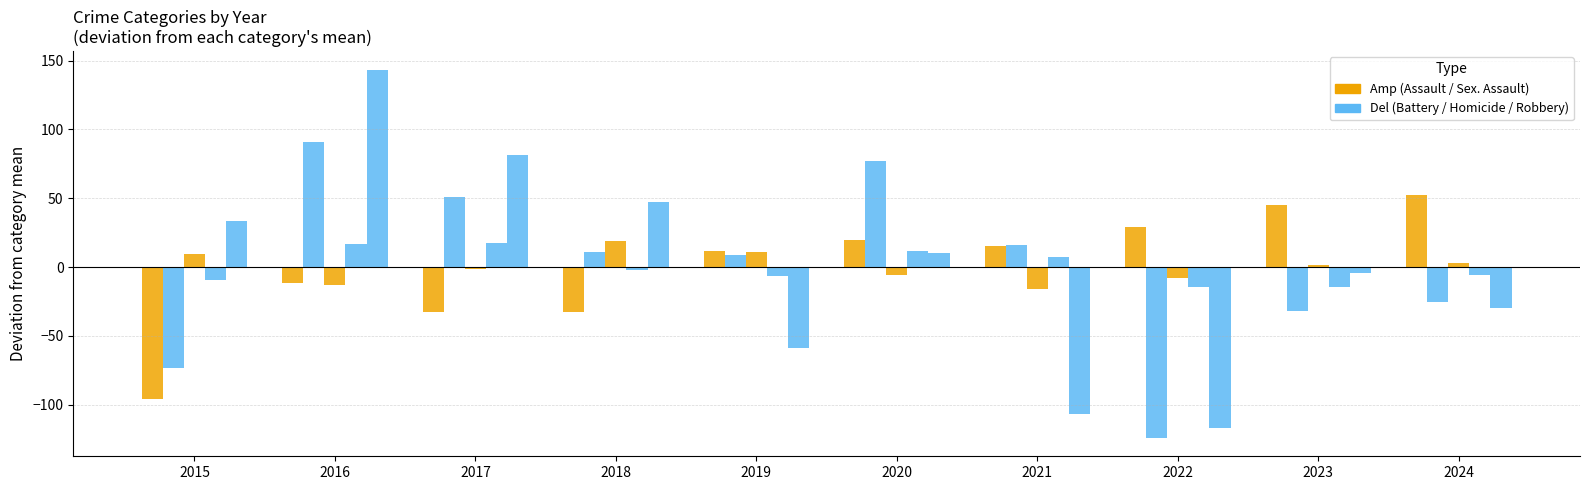

How many categories are shown in the chart?

10